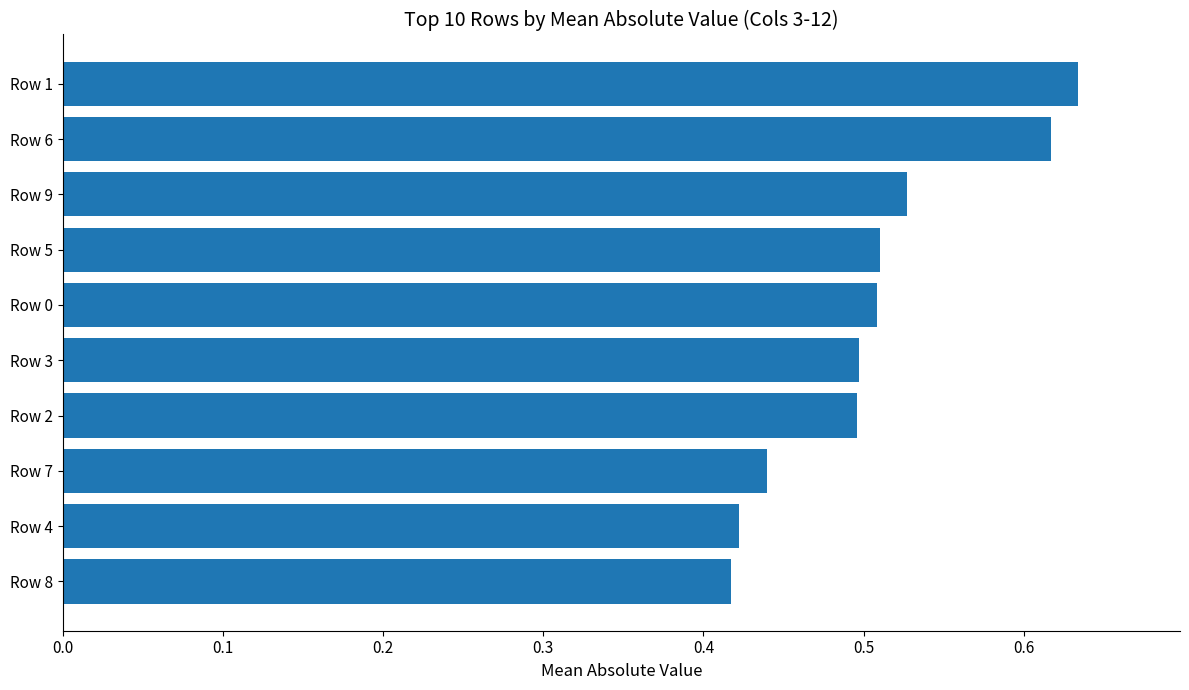

Which label corresponds to the largest value in the chart?

Row 1